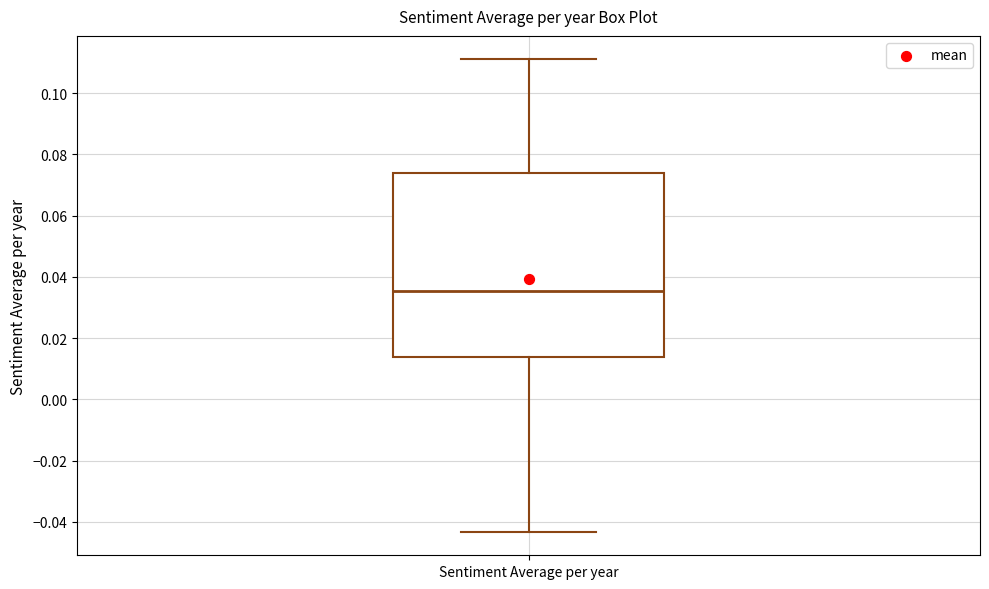

Where is the lower edge of the box for Sentiment Average per year on the y-axis? The values are not printed on the chart, so give them approximately, as read against the axis.

0.014